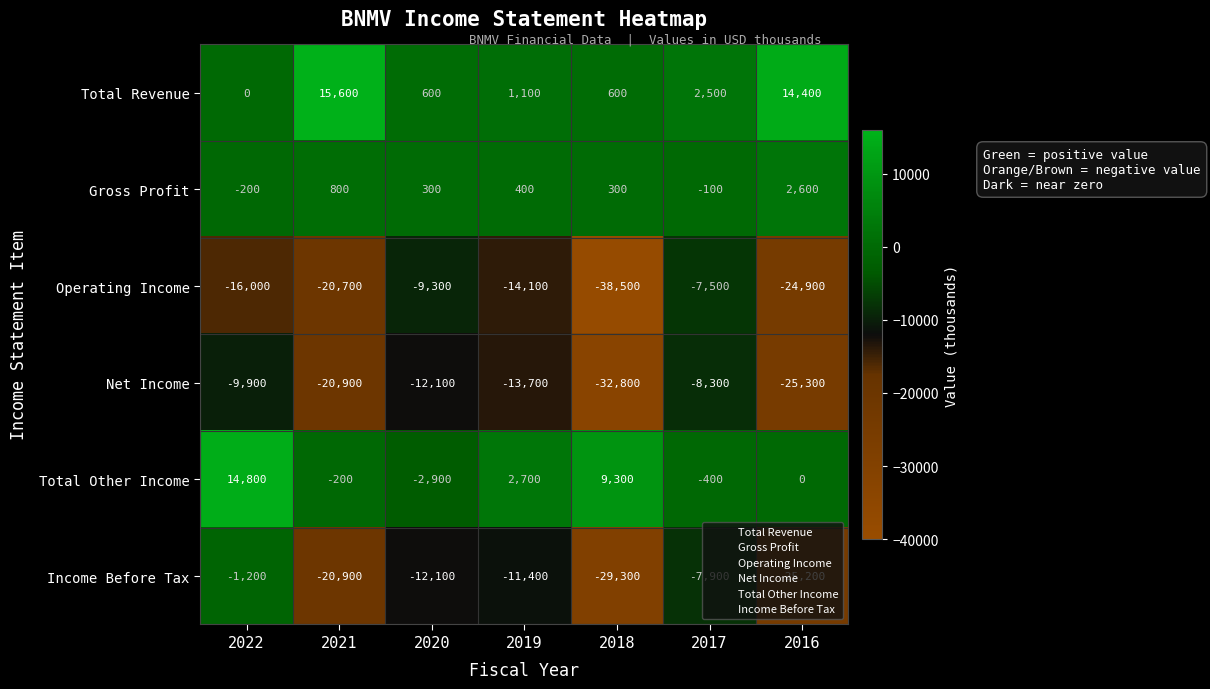

The Operating Income series shows -14100 at 2019. True or false?

True